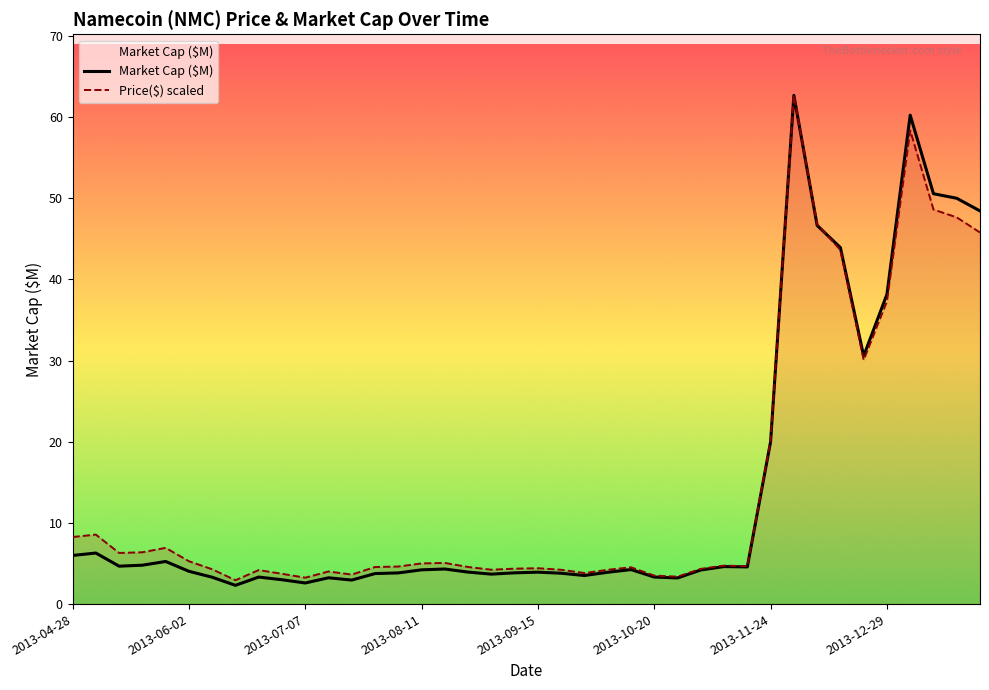

What is the value of the Market Cap ($M) point at the 34th from the left?

43.9